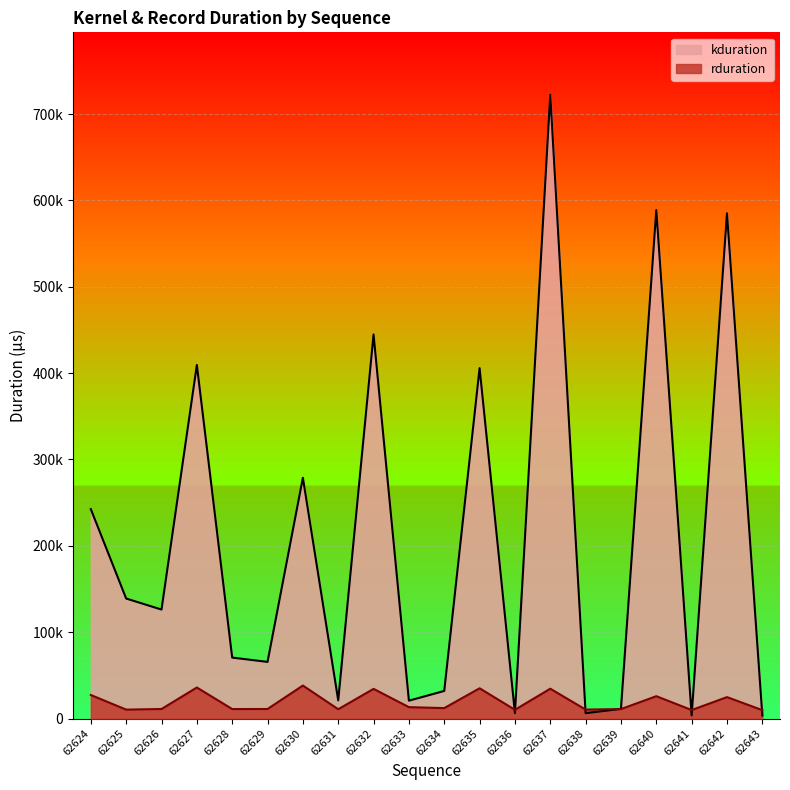

How many distinct data groups are displayed?

2